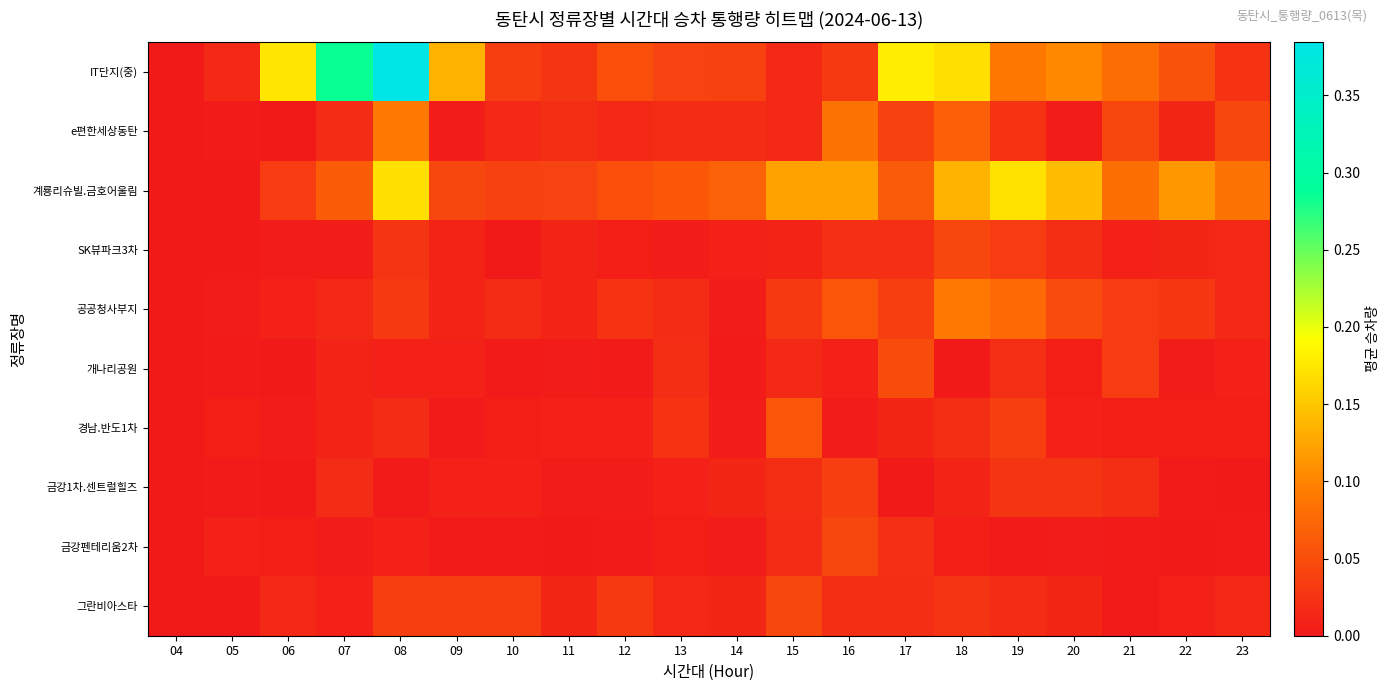

List the series in order of their peak value, lowest first.

금강1차.센트럴힐즈, 금강펜테리움2차, SK뷰파크3차, 그란비아스타, 개나리공원, 경남.반도1차, e편한세상동탄, 공공청사부지, 계룡리슈빌.금호어울림, IT단지(중)